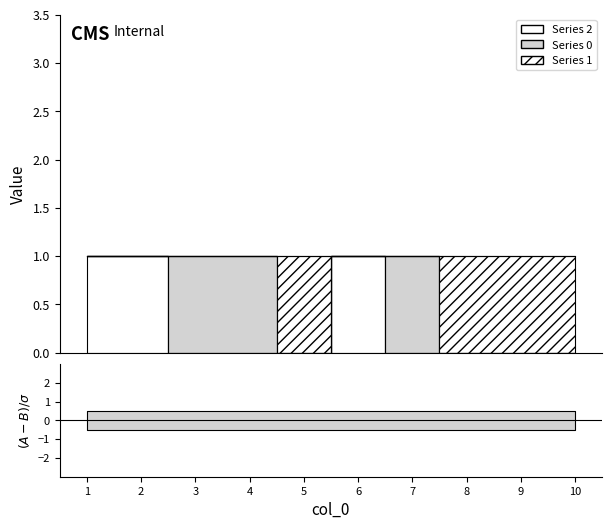

At which category is the sum across all series the highest?

1